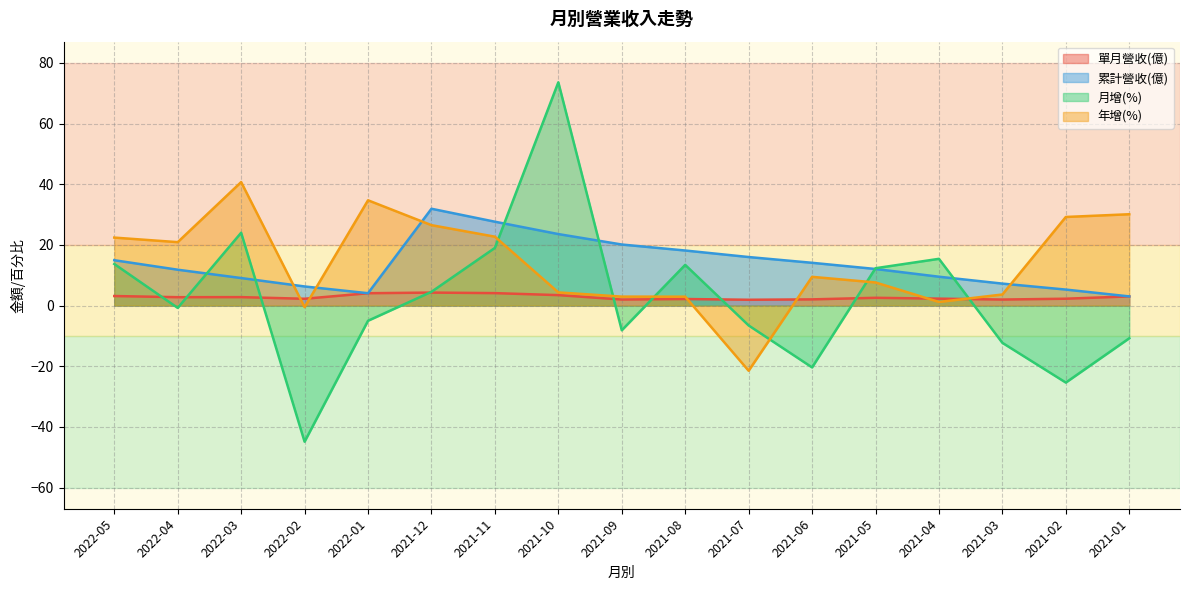

The value of 單月營收(億) at 2021-12 is 4.3. True or false?

True